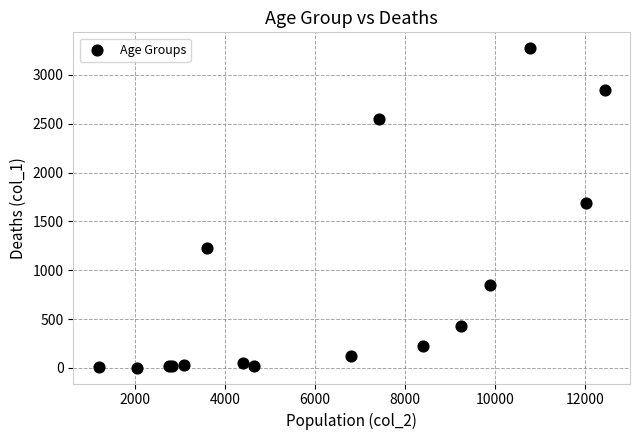

What Y value in the scatter plot is closest to 1638?

1690